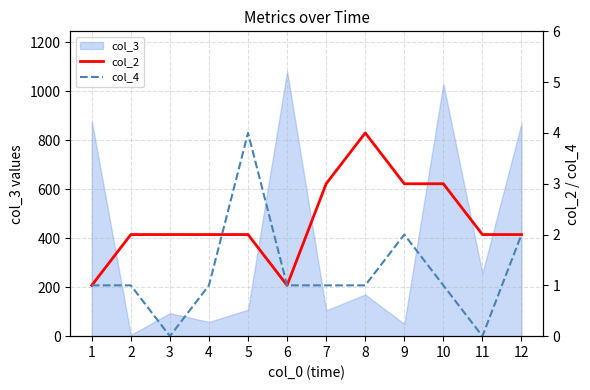

Between 6 and 10, which series saw the biggest shift?

col_2